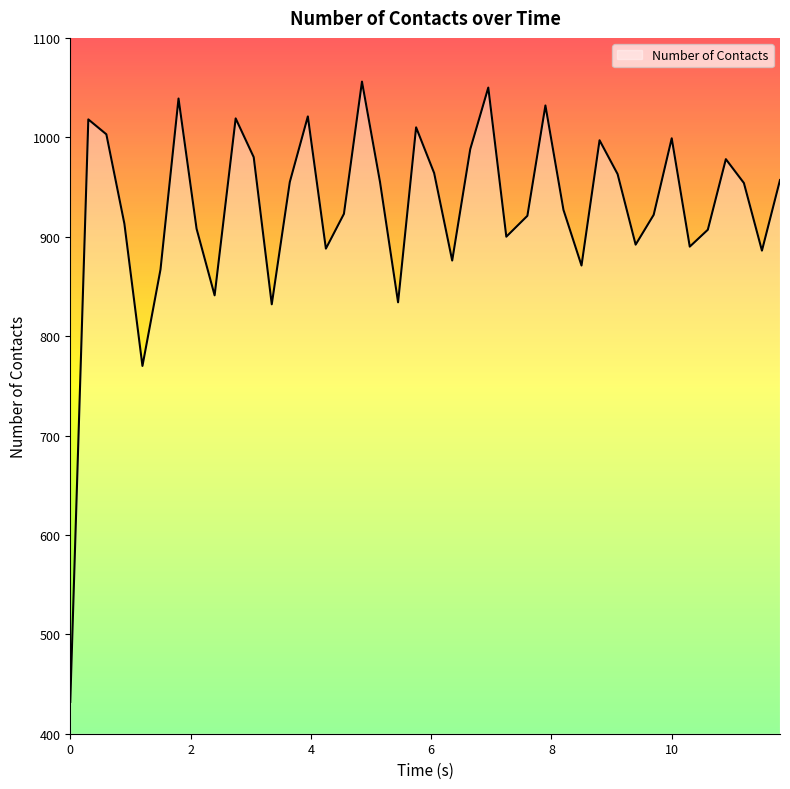

What is the difference between the maximum and minimum values?

624